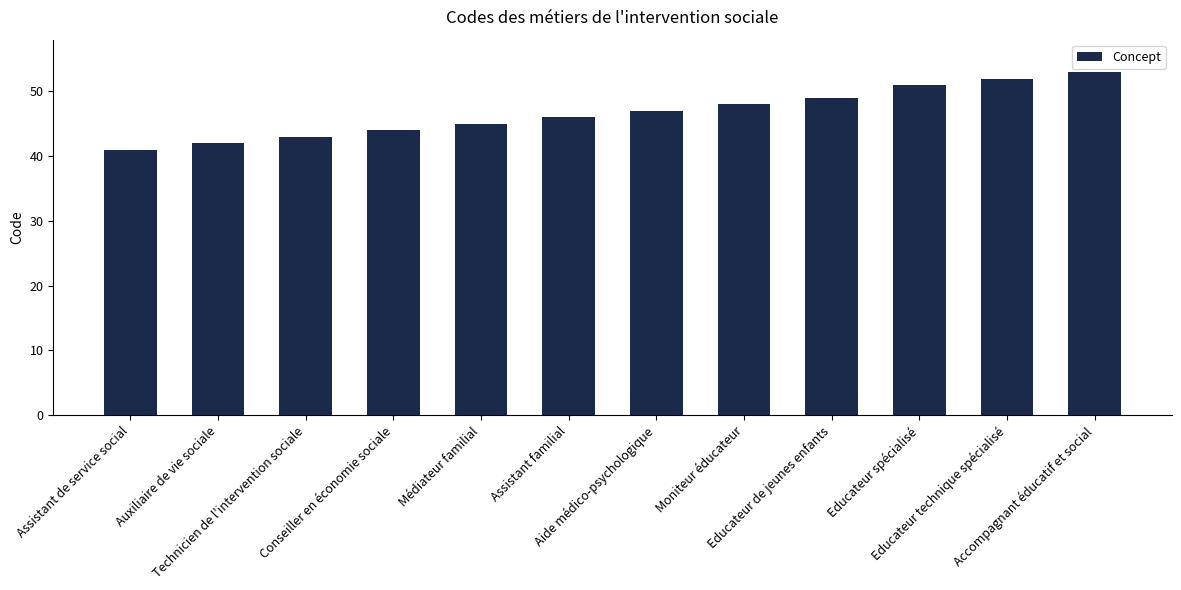

How many data points are less than 47?

6